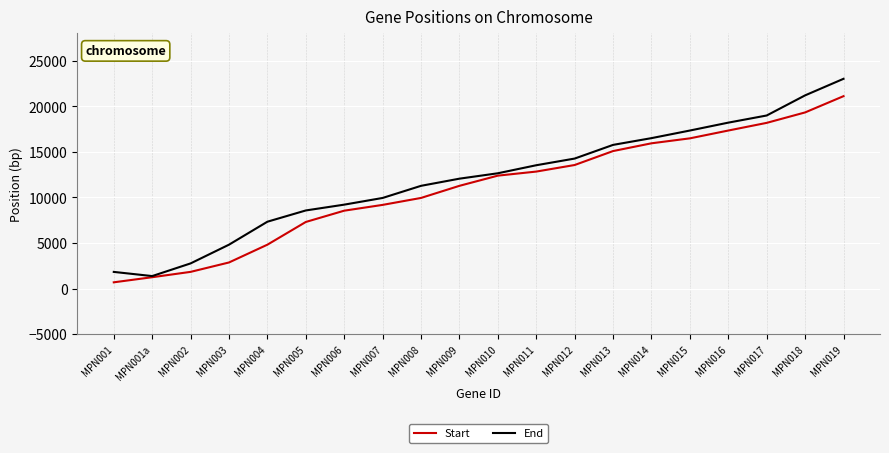

The value of Start at MPN017 is 9342. True or false?

False